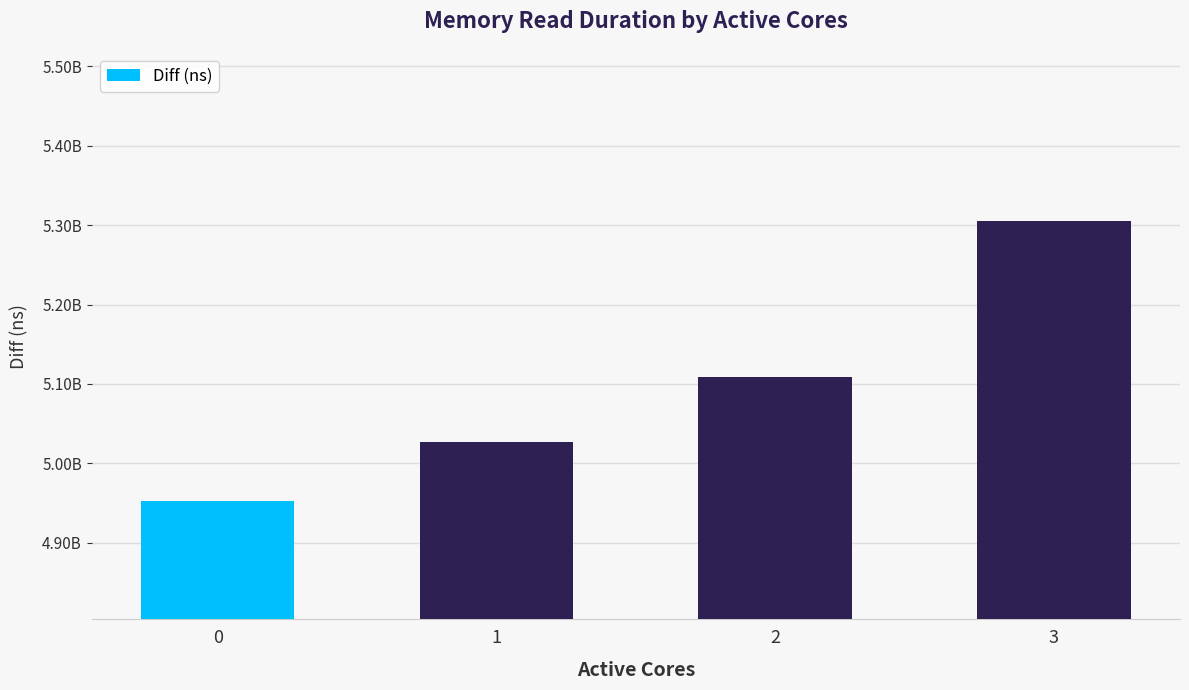

Rank the categories by value from highest to lowest.

3, 2, 1, 0